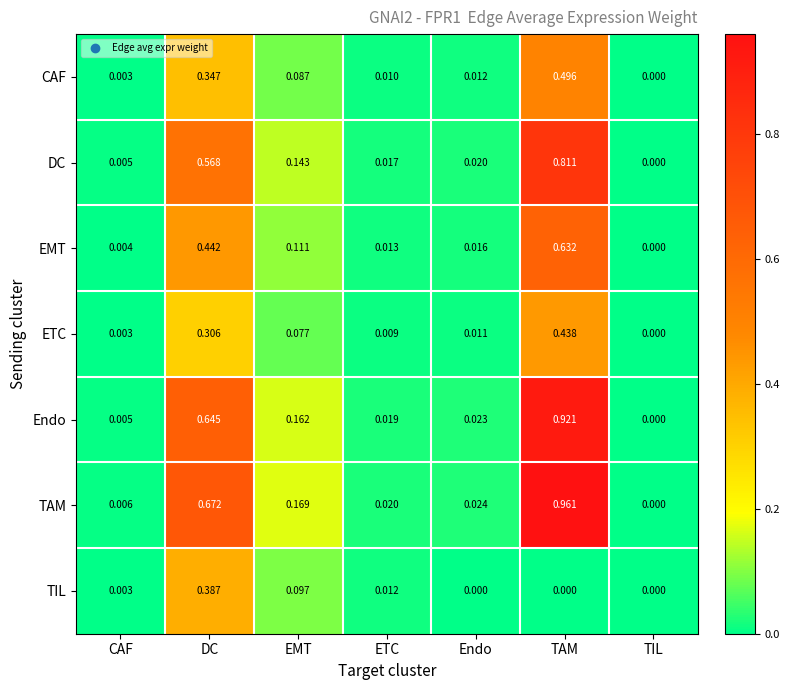

Which series has the widest spread of values?

TAM